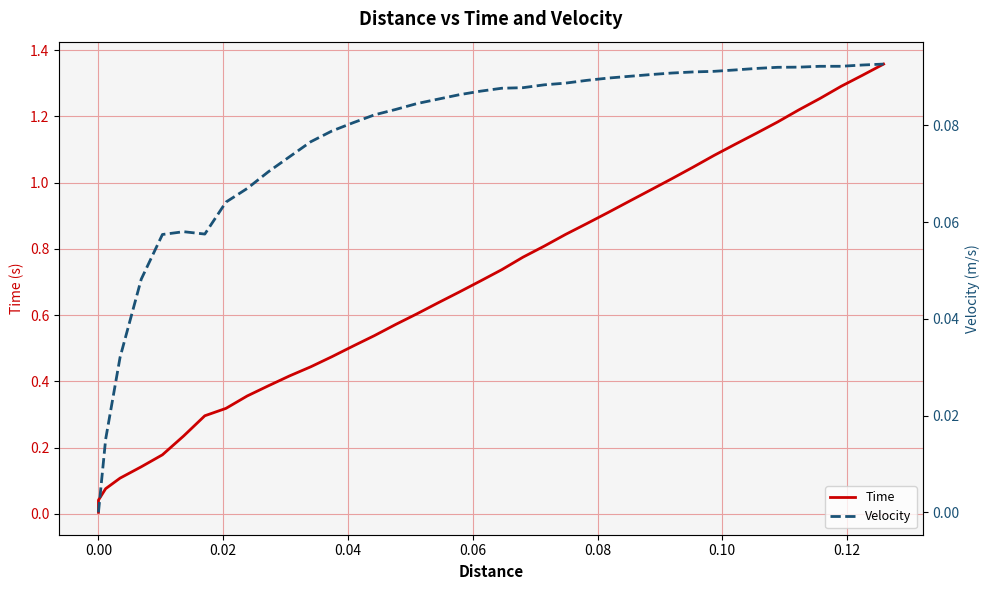

How many categories are shown in the chart?

40